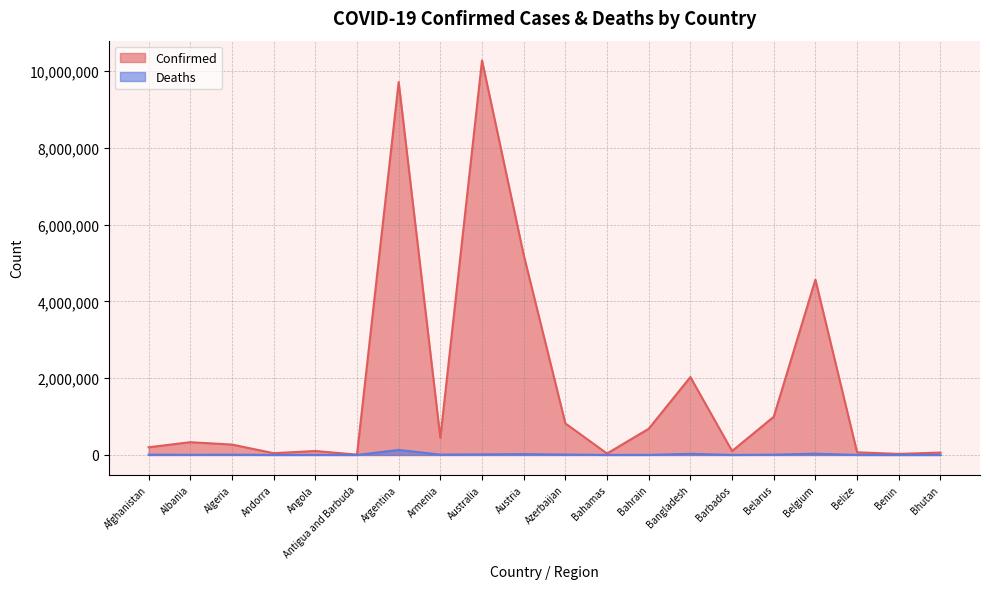

Reading left to right, list all the values displayed in this chart.

Confirmed: Afghanistan=199994	Albania=332410	Algeria=270697	Andorra=46275	Angola=103131	Antigua and Barbuda=9098	Argentina=9711355	Armenia=443785	Australia=10275165	Austria=5210285	Azerbaijan=821937	Bahamas=37309	Bahrain=682816	Bangladesh=2028524	Barbados=102580	Belarus=994037	Belgium=4566207	Belize=68884	Benin=27782	Bhutan=62095
Deaths: Afghanistan=7804	Albania=3589	Algeria=6881	Andorra=155	Angola=1917	Antigua and Barbuda=146	Argentina=129937	Armenia=8691	Australia=15330	Austria=20794	Azerbaijan=9927	Bahamas=833	Bahrain=1520	Bangladesh=29375	Barbados=560	Belarus=7118	Belgium=32716	Belize=686	Benin=163	Bhutan=21